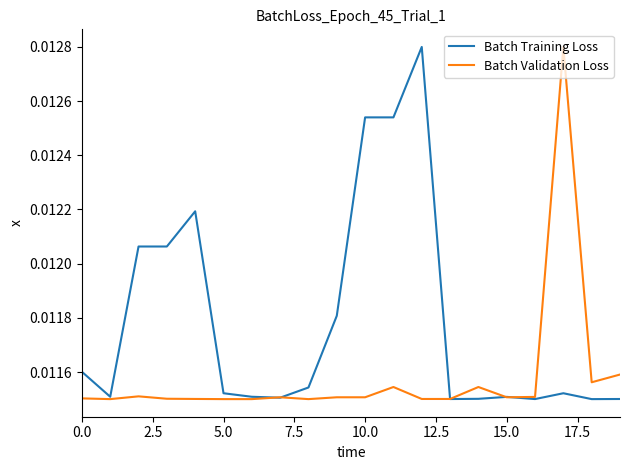

Rank the series by their average value, from lowest to highest.

Batch Validation Loss, Batch Training Loss